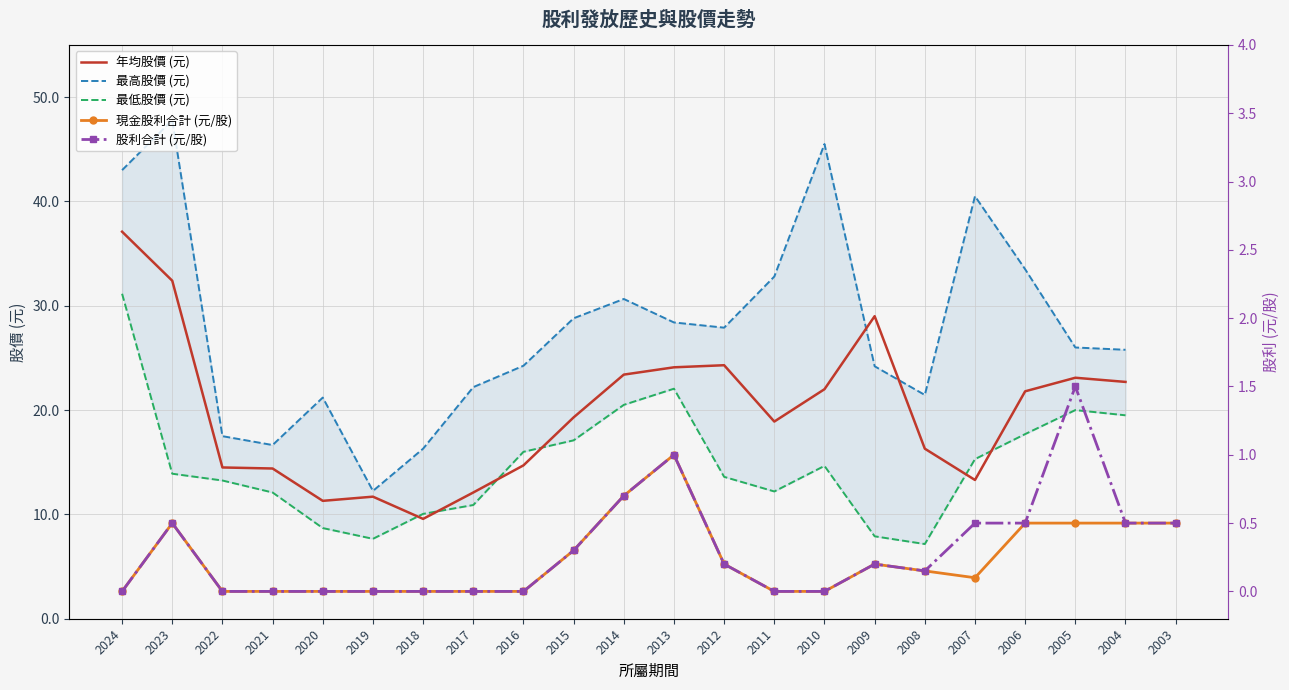

What is the difference between the maximum and minimum values in the 最高股價 (元) series?

35.5